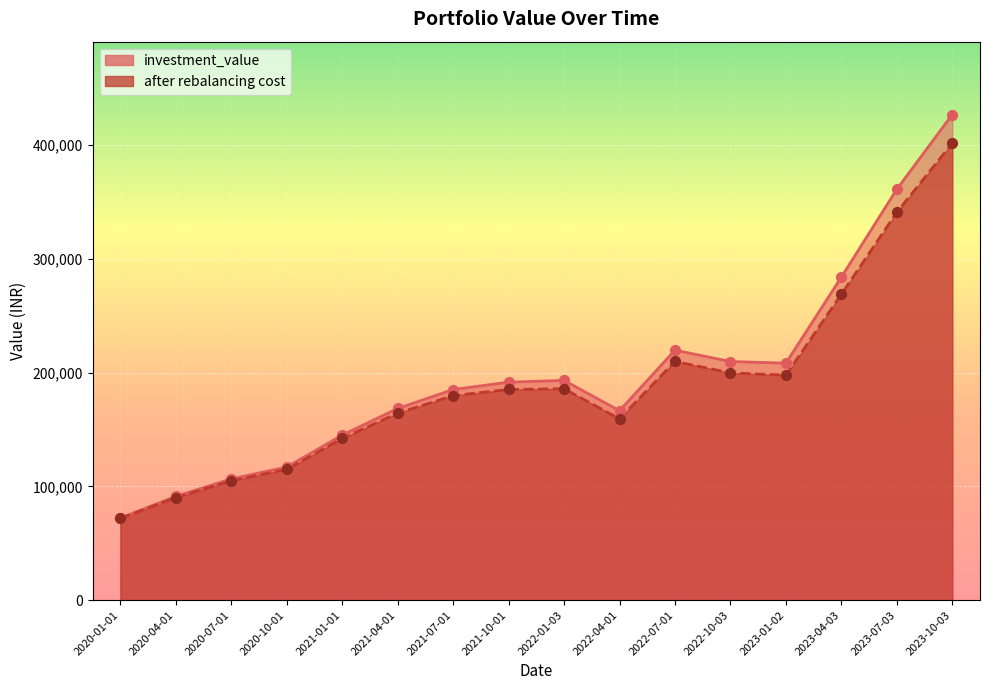

What are all the series names shown in the legend?

investment_value, after rebalancing cost